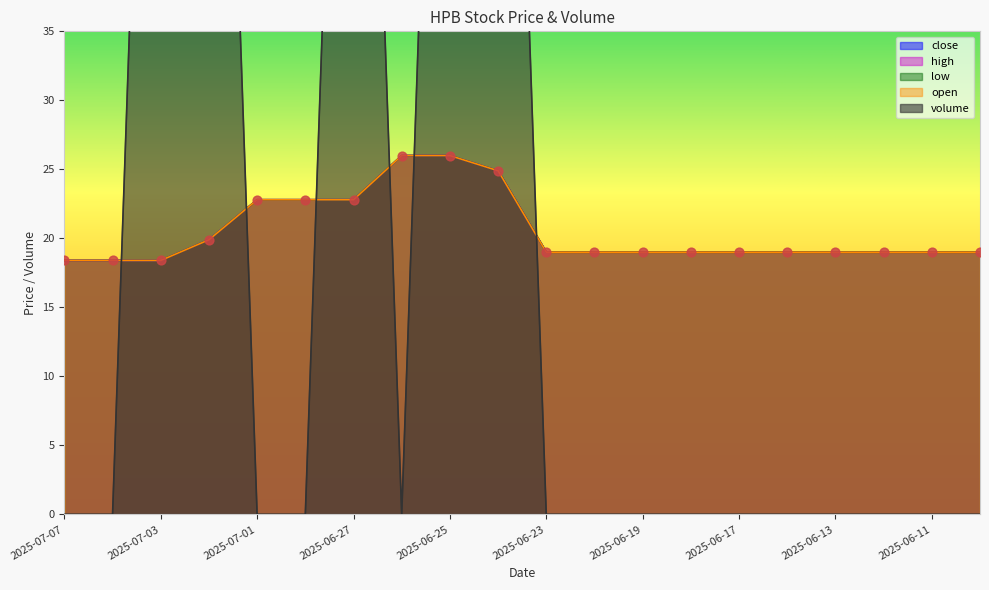

Which series has the largest total across all categories?

volume